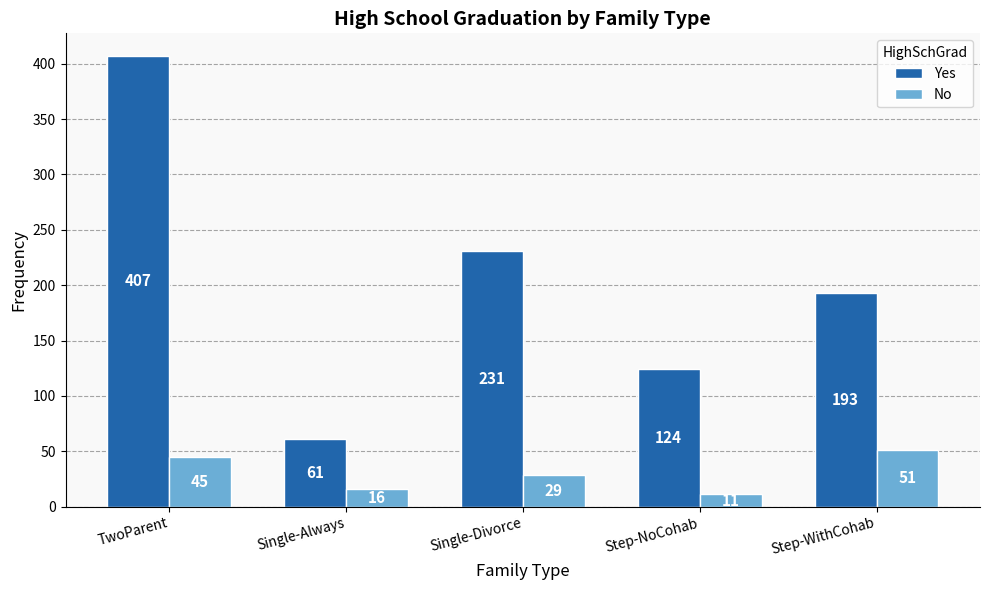

True or false: Yes has a value of 407 at TwoParent.

True